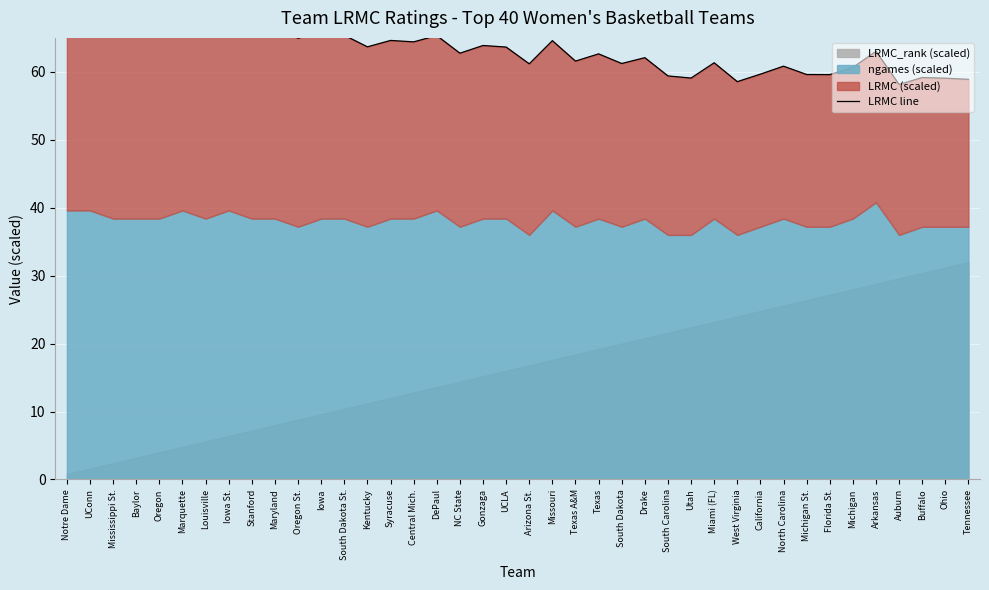

The chart shows a value of 59.1 at Ohio. True or false?

True